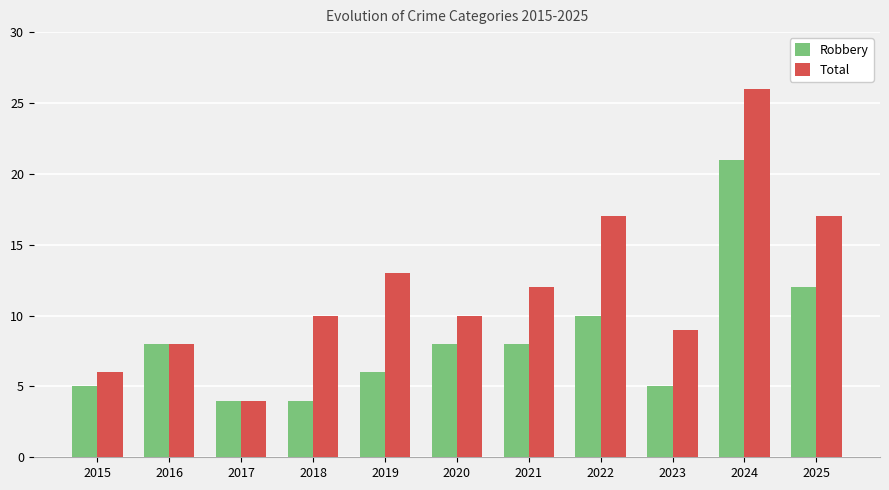

List the series in order of their overall mean, highest first.

Total, Robbery